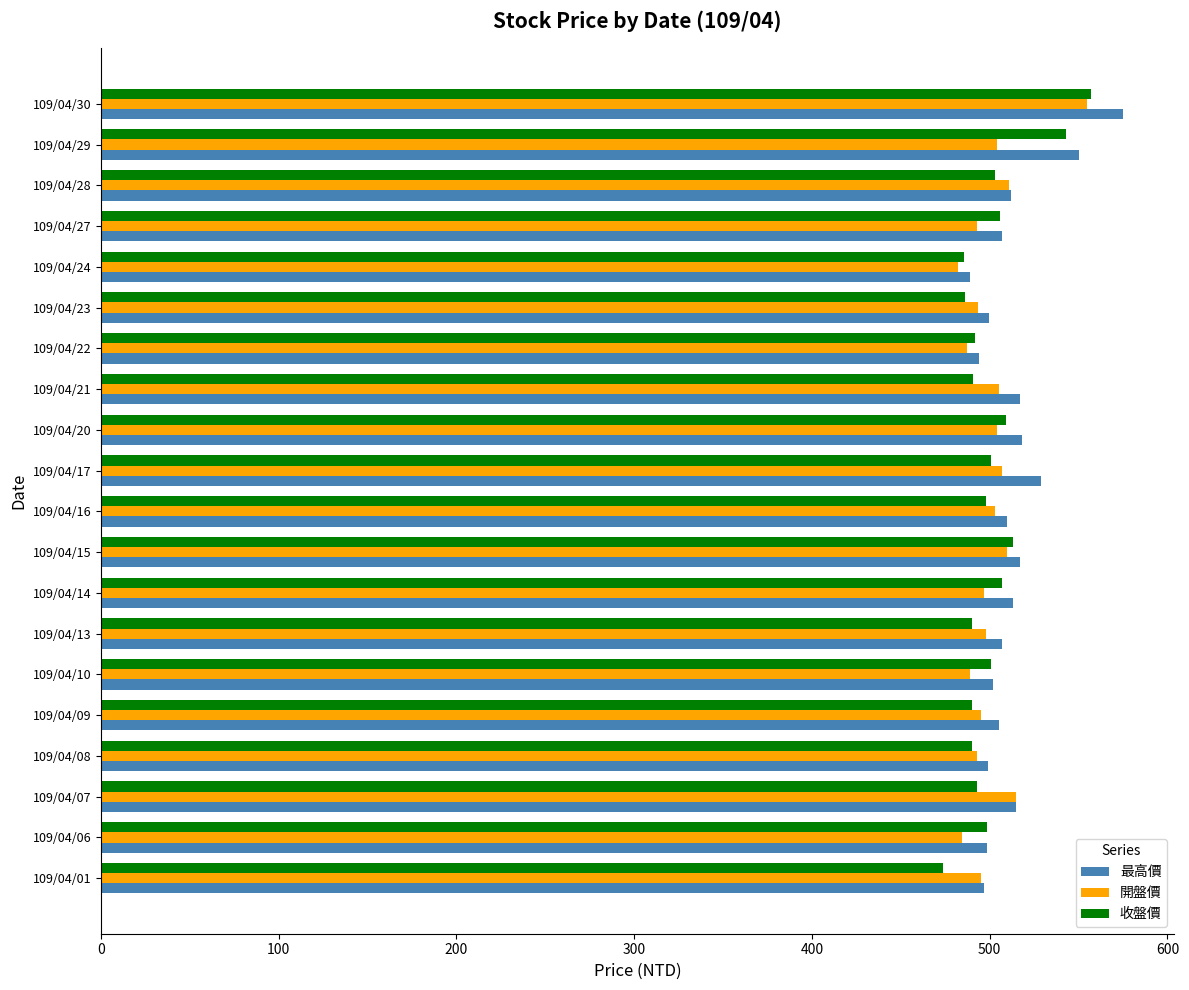

What is the approximate value of 開盤價 at 109/04/23?

493.5